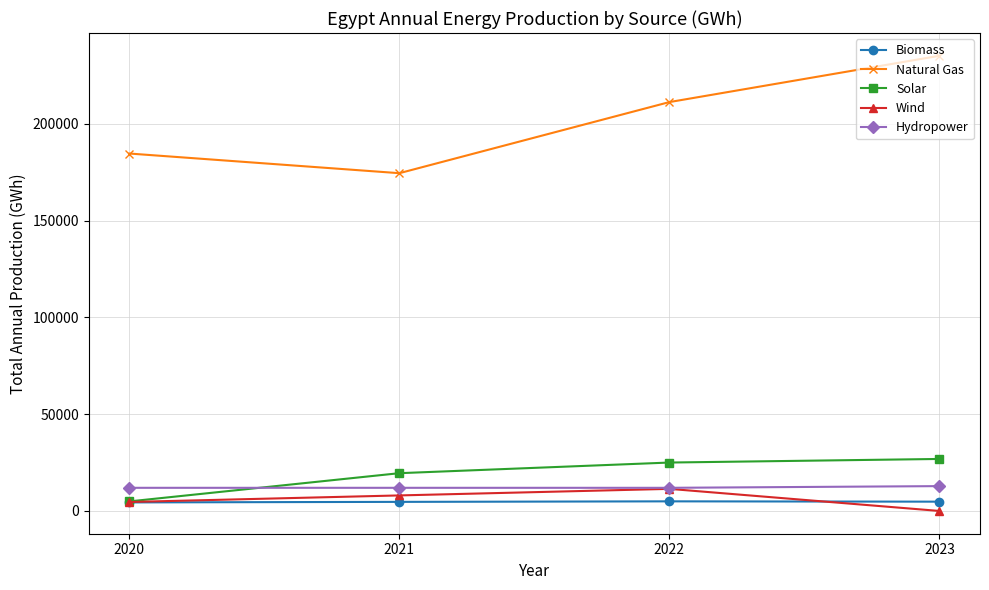

Is the value of Natural Gas at 2021 greater than the value of Wind at 2022?

Yes